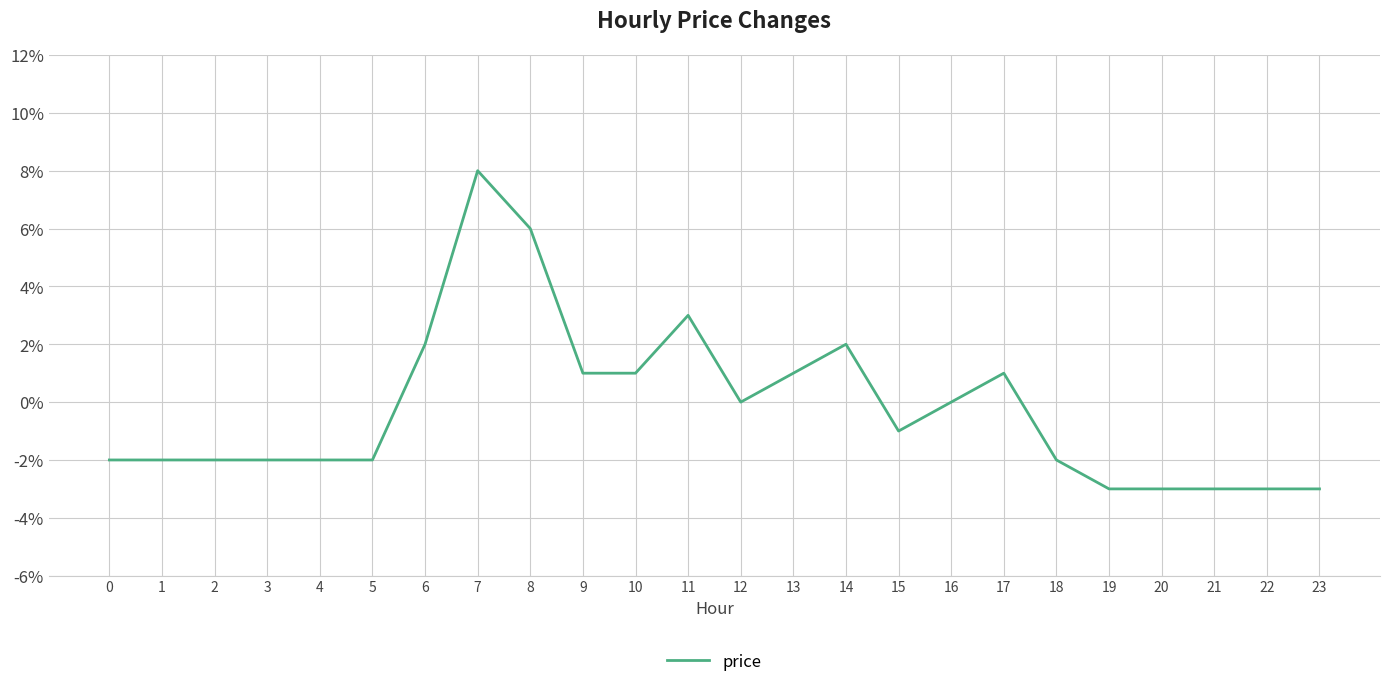

Does the chart have visible grid lines?

Yes